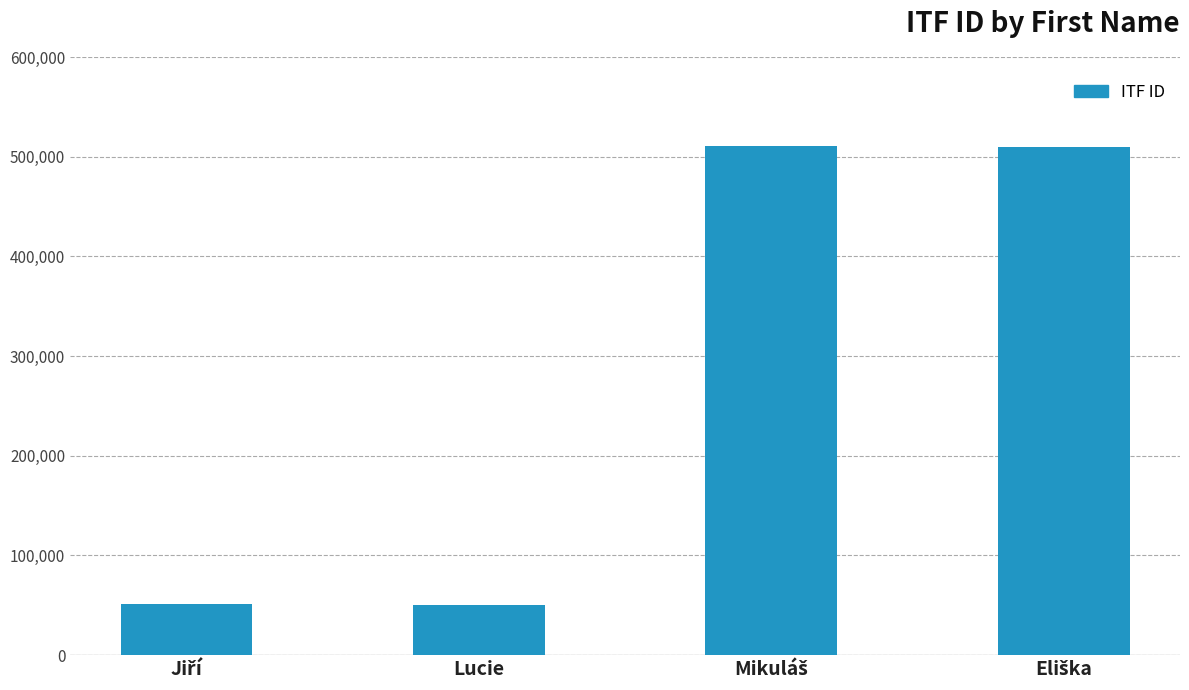

What is the difference between the maximum and second lowest values?

459282